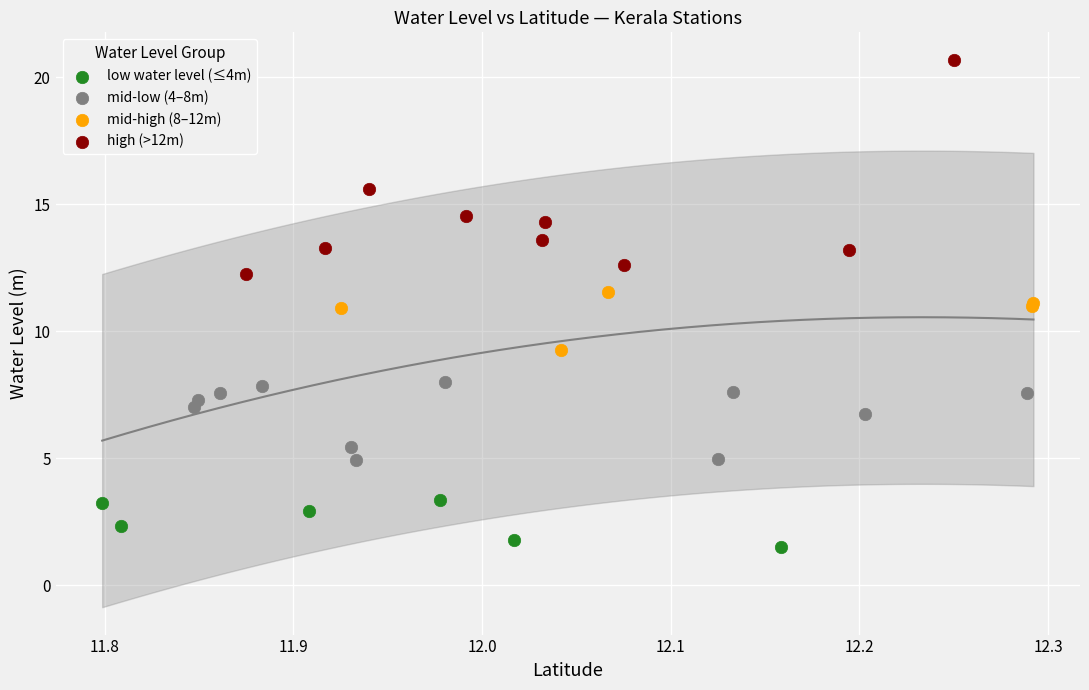

Which series contains the highest Y value?

high (>12m)